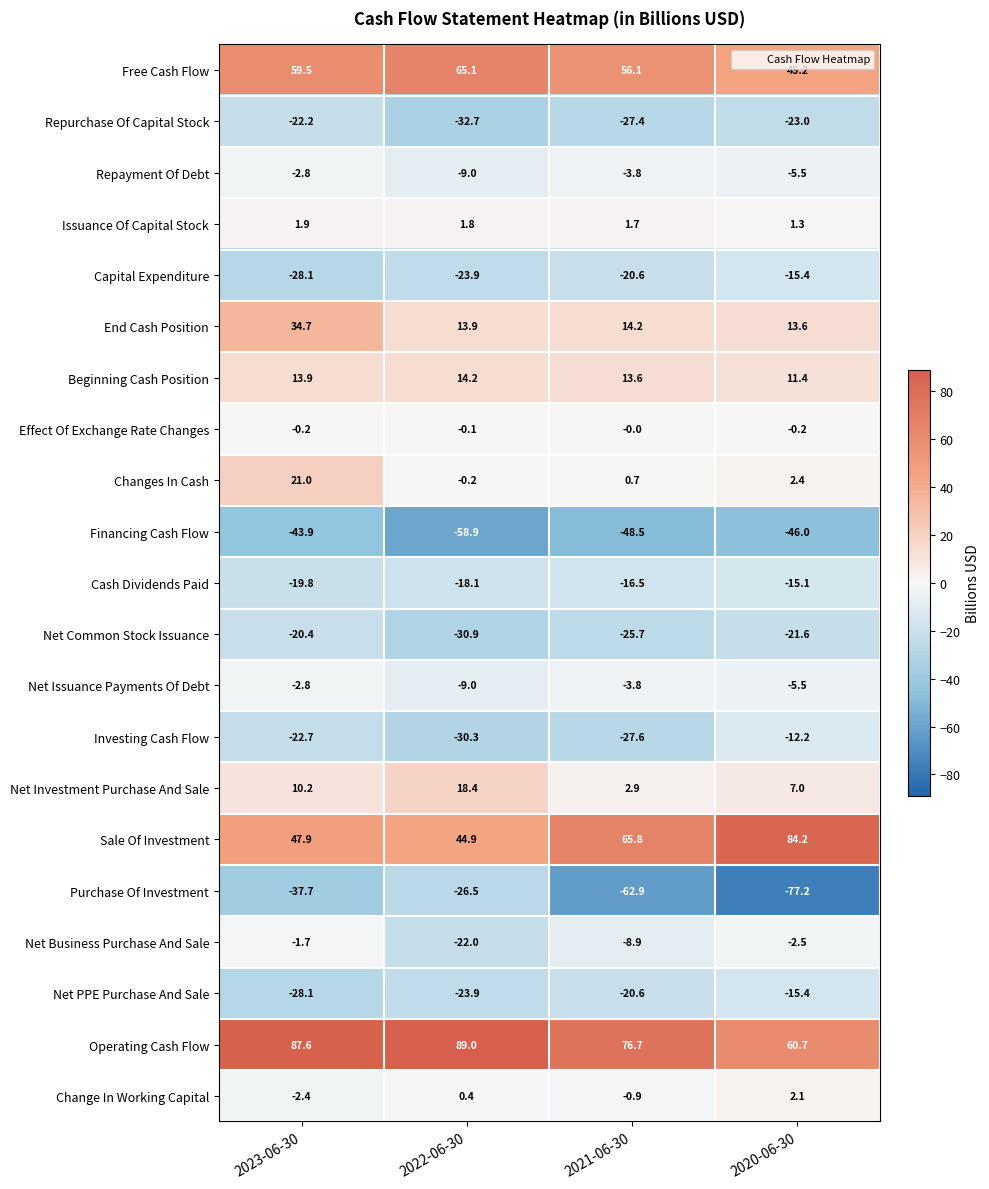

At how many categories does at least one series exceed 45?

4